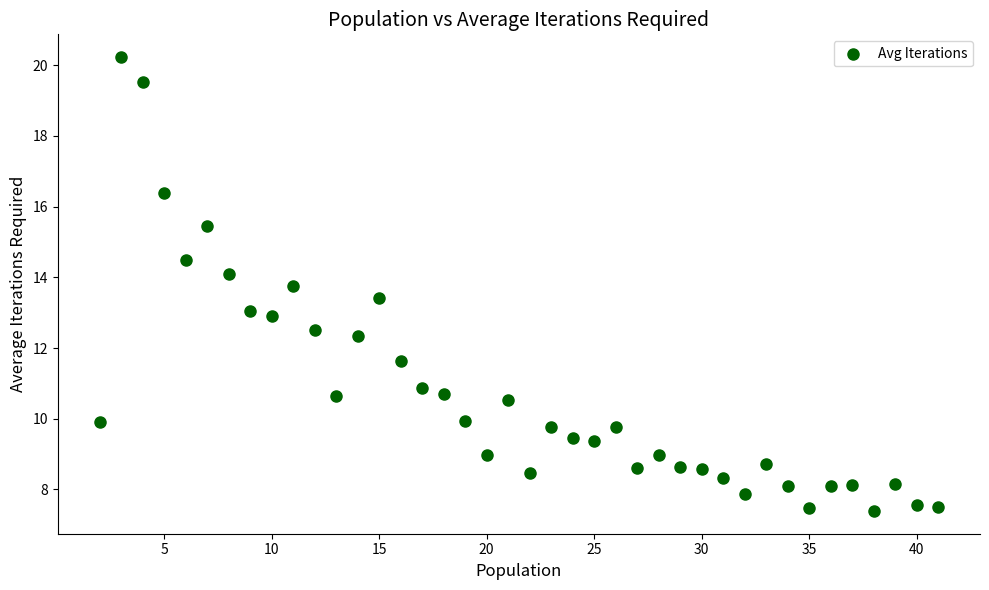

What is the range of X values (max minus min)?

39.0